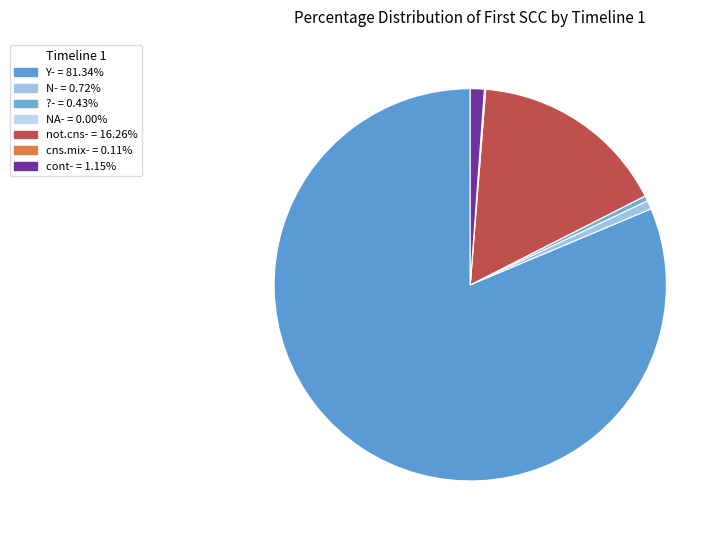

Count the number of slices in the pie.

7